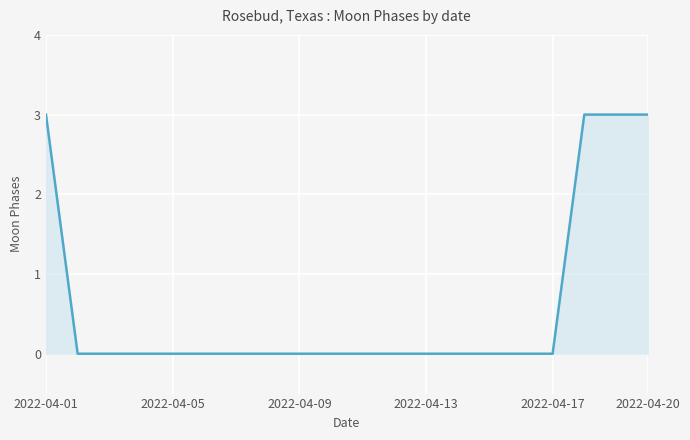

What is the difference between the maximum and minimum values?

3